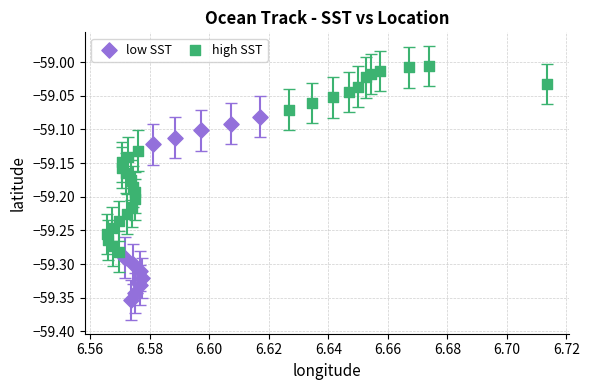

Which series contains the highest Y value?

high SST